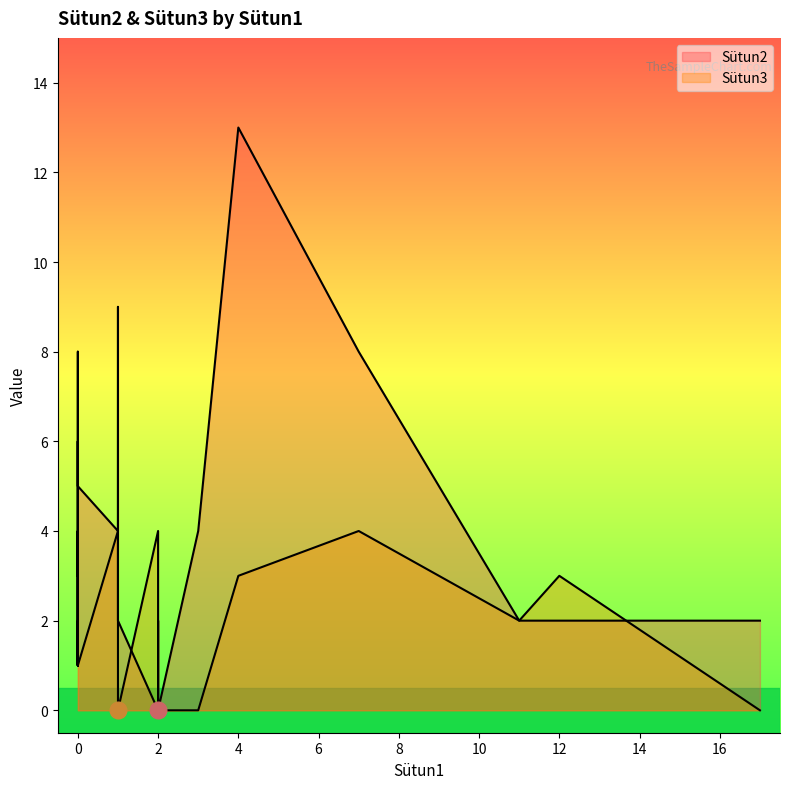

How many categories are shown in the chart?

20